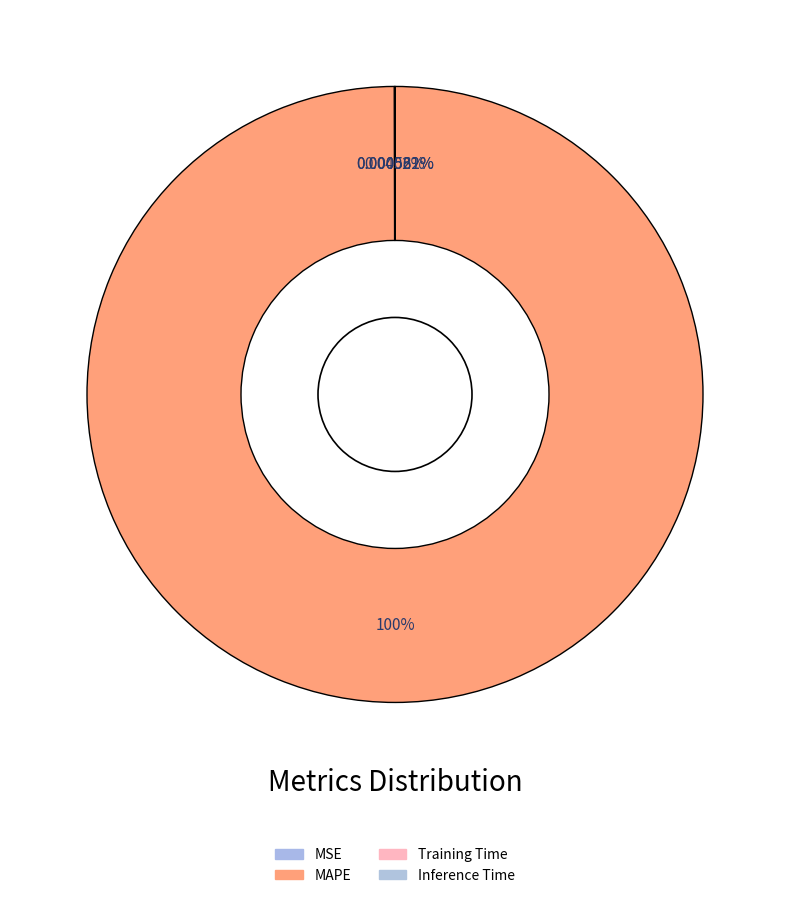

Which slice represents more than half of the pie?

MAPE